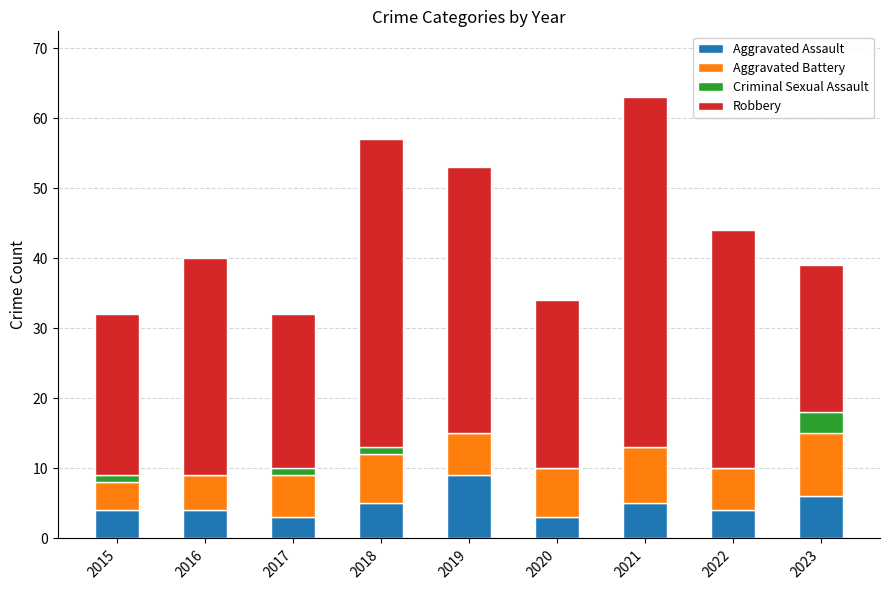

How many data points does each series have?

9